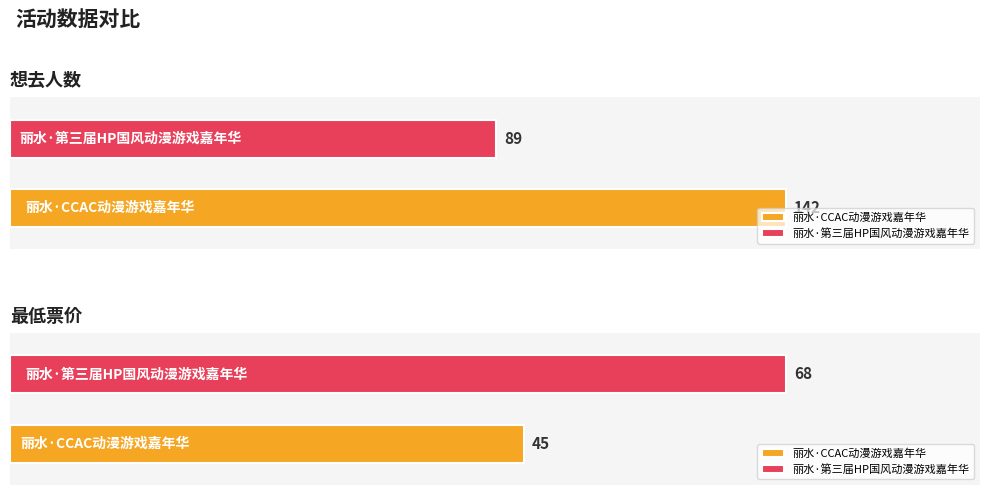

What is the difference between the highest and lowest values at 丽水·第三届HP国风动漫游戏嘉年华?

21